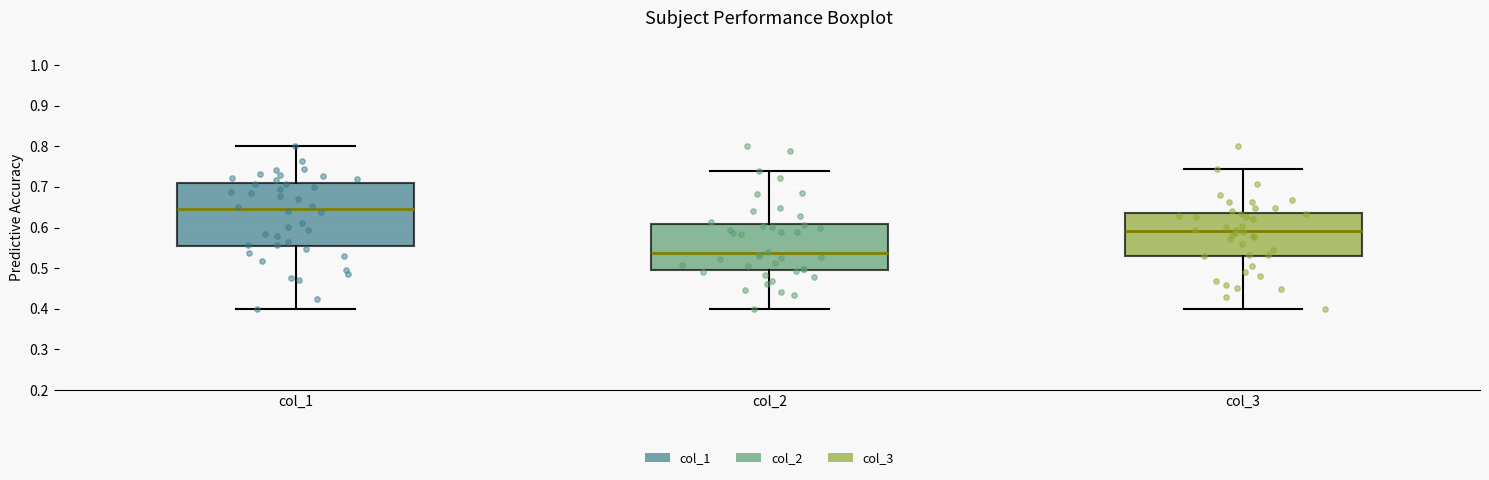

Reading left to right, read every box against the y-axis: the position of its median line, the range the box covers, and the ends of its whiskers. The values are not printed on the chart, so give them approximately, as read against the axis.

col_1: median 0.65, box 0.55 to 0.71, whiskers 0.40 to 0.80
col_2: median 0.54, box 0.50 to 0.61, whiskers 0.40 to 0.74
col_3: median 0.59, box 0.53 to 0.64, whiskers 0.40 to 0.74